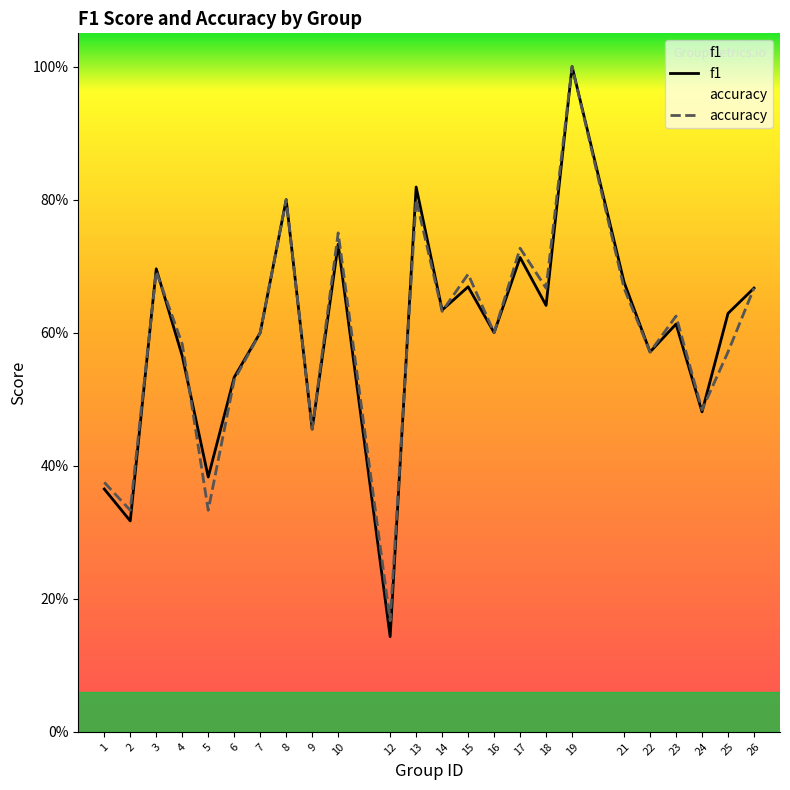

What is the lowest value of the f1 series?

0.1